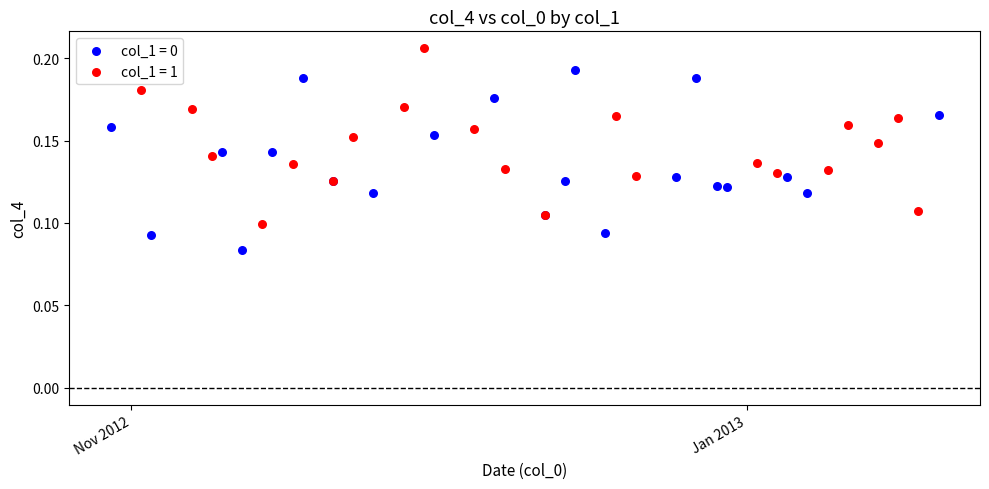

Which series reaches the maximum Y coordinate?

col_1 = 1